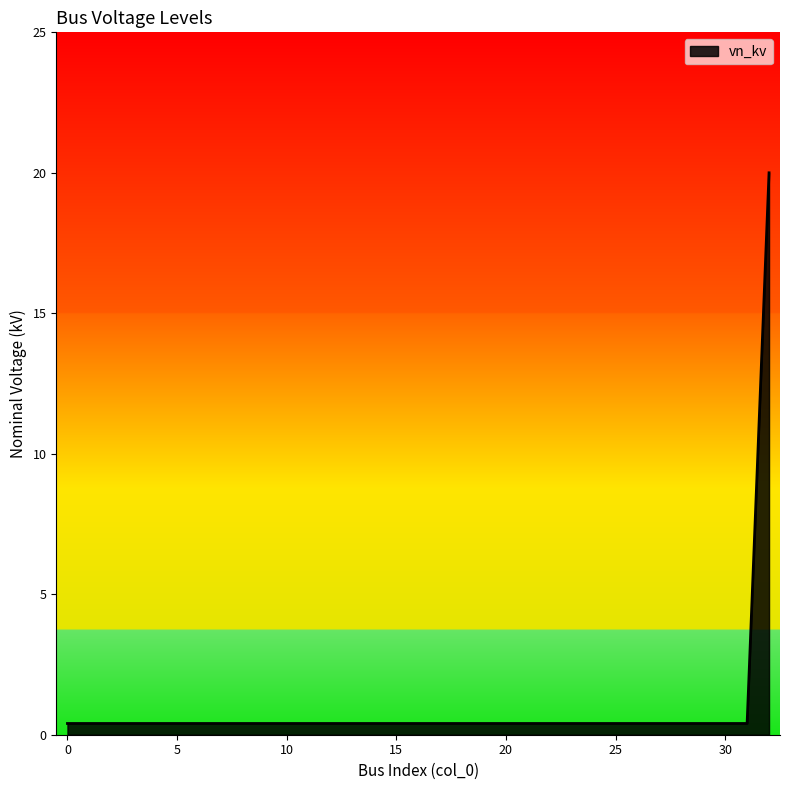

What is the maximum value shown in the chart?

20.0